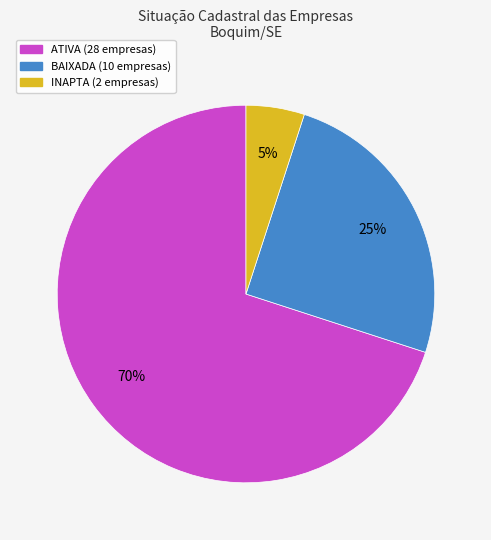

To the nearest percent, what is the difference between the largest and smallest slice percentages?

65%